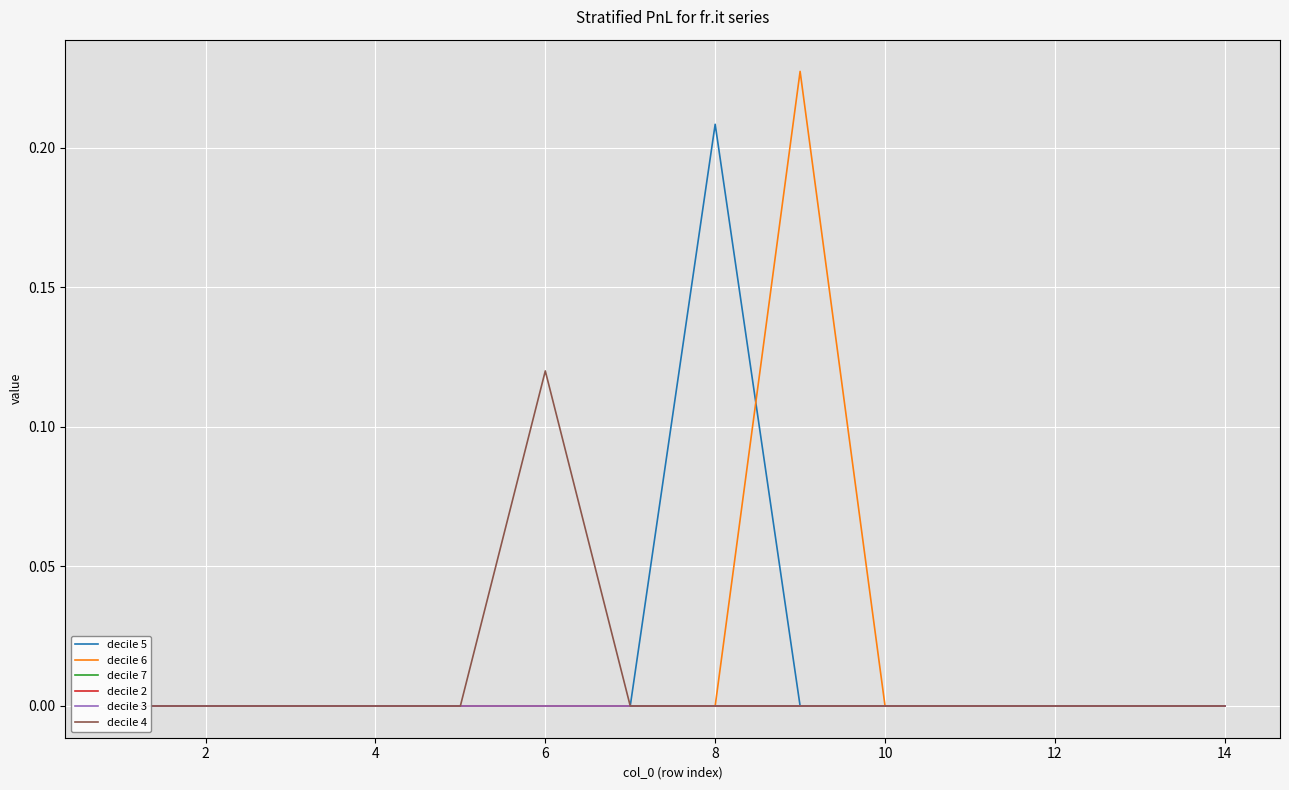

Is the value of decile 3 at 4 greater than the value of decile 5 at 14?

No